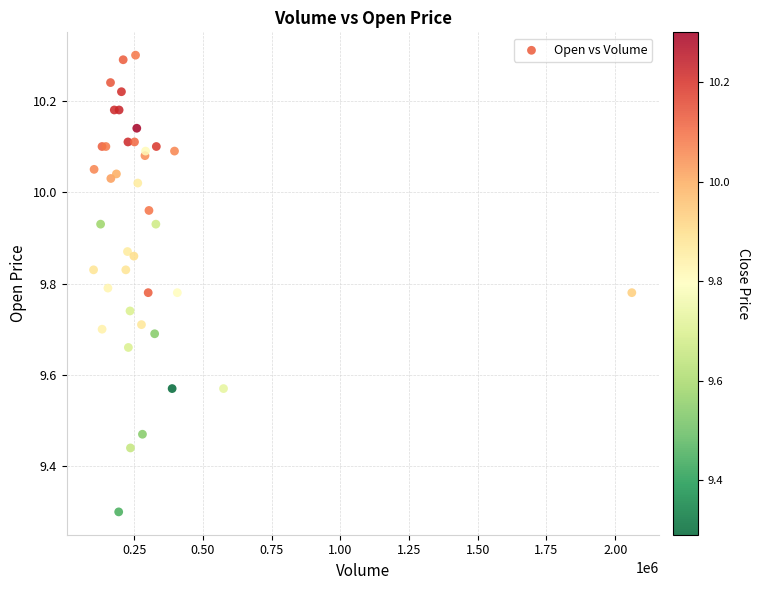

What Y value in the scatter plot is closest to 9?

9.3